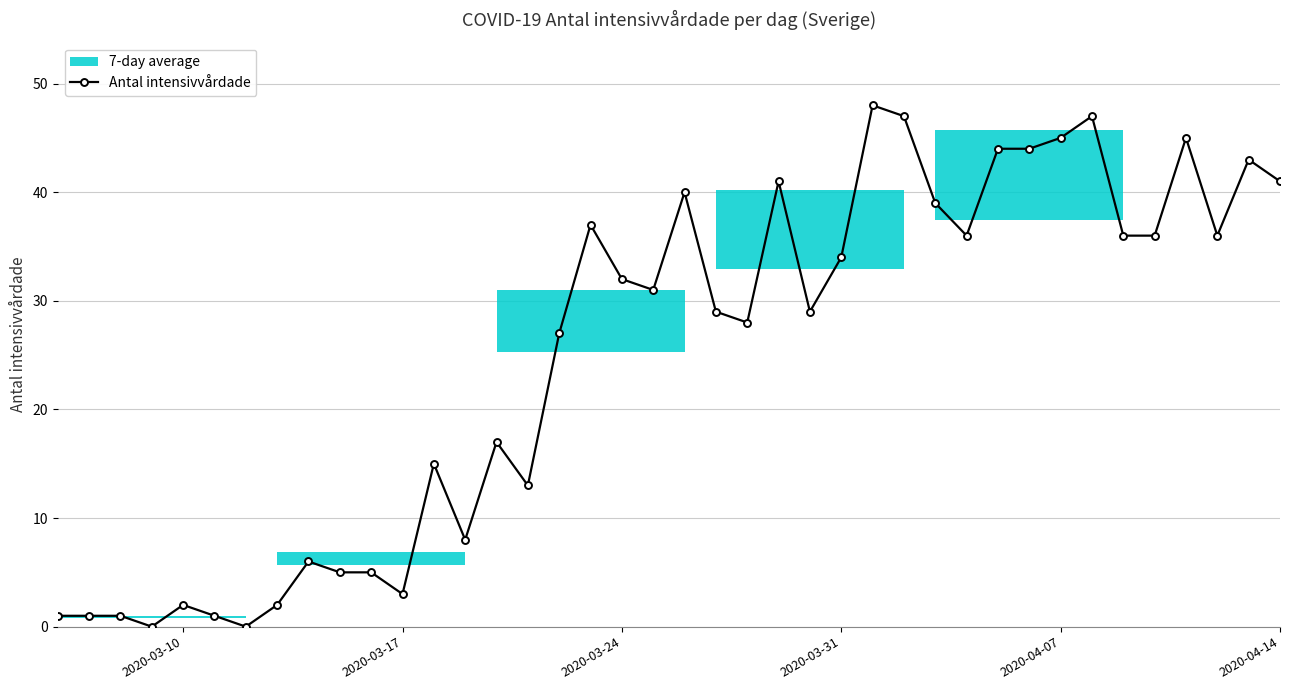

How many values are below 31?

20